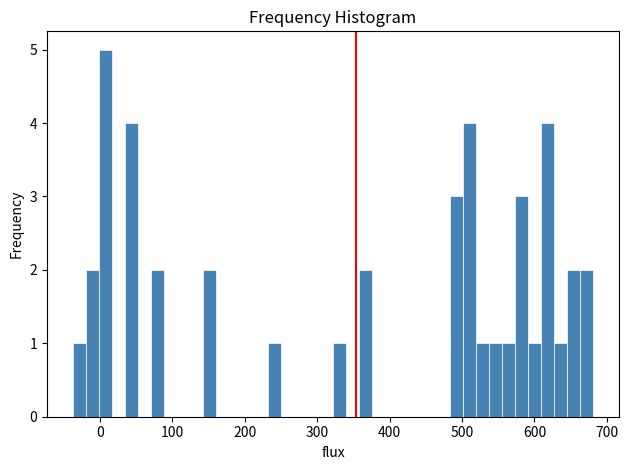

Read against the x-axis, roughly where is the centre of the tallest bar?

10